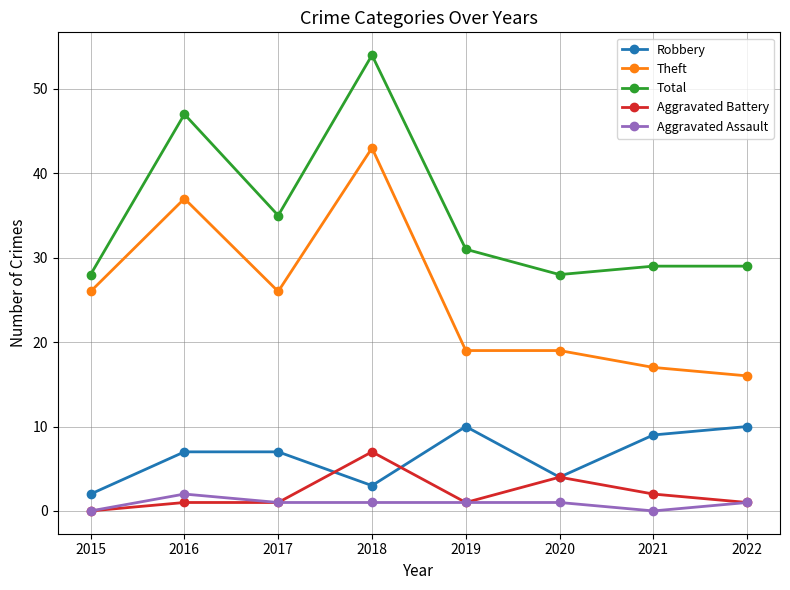

Reading left to right, what are all the values shown in this chart?

Robbery: 2015=2	2016=7	2017=7	2018=3	2019=10	2020=4	2021=9	2022=10
Theft: 2015=26	2016=37	2017=26	2018=43	2019=19	2020=19	2021=17	2022=16
Total: 2015=28	2016=47	2017=35	2018=54	2019=31	2020=28	2021=29	2022=29
Aggravated Battery: 2015=0	2016=1	2017=1	2018=7	2019=1	2020=4	2021=2	2022=1
Aggravated Assault: 2015=0	2016=2	2017=1	2018=1	2019=1	2020=1	2021=0	2022=1